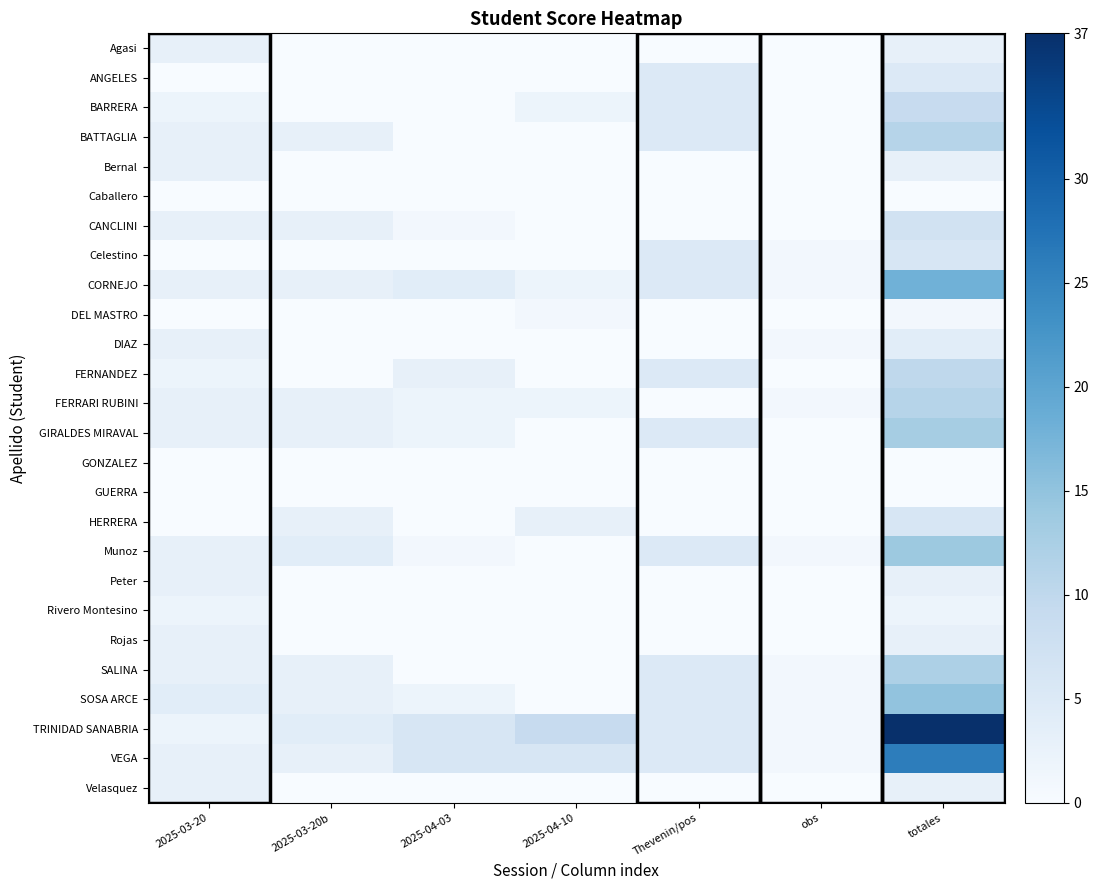

Reading left to right, transcribe all the data shown in this chart.

Agasi: 2025-03-20=3	2025-03-20b=0	2025-04-03=0	2025-04-10=0	Thevenin/pos=0	obs=0	totales=3
ANGELES: 2025-03-20=0	2025-03-20b=0	2025-04-03=0	2025-04-10=0	Thevenin/pos=5	obs=0	totales=5
BARRERA: 2025-03-20=2	2025-03-20b=0	2025-04-03=0	2025-04-10=2	Thevenin/pos=5	obs=0	totales=9
BATTAGLIA: 2025-03-20=3	2025-03-20b=3	2025-04-03=0	2025-04-10=0	Thevenin/pos=5	obs=0	totales=11
Bernal: 2025-03-20=3	2025-03-20b=0	2025-04-03=0	2025-04-10=0	Thevenin/pos=0	obs=0	totales=3
Caballero: 2025-03-20=0	2025-03-20b=0	2025-04-03=0	2025-04-10=0	Thevenin/pos=0	obs=0	totales=0
CANCLINI: 2025-03-20=3	2025-03-20b=3	2025-04-03=1	2025-04-10=0	Thevenin/pos=0	obs=0	totales=7
Celestino: 2025-03-20=0	2025-03-20b=0	2025-04-03=0	2025-04-10=0	Thevenin/pos=5	obs=1	totales=6
CORNEJO: 2025-03-20=3	2025-03-20b=3	2025-04-03=4	2025-04-10=2	Thevenin/pos=5	obs=1	totales=18
DEL MASTRO: 2025-03-20=0	2025-03-20b=0	2025-04-03=0	2025-04-10=1	Thevenin/pos=0	obs=0	totales=1
DIAZ: 2025-03-20=3	2025-03-20b=0	2025-04-03=0	2025-04-10=0	Thevenin/pos=0	obs=1	totales=4
FERNANDEZ: 2025-03-20=2	2025-03-20b=0	2025-04-03=3	2025-04-10=0	Thevenin/pos=5	obs=0	totales=10
FERRARI RUBINI: 2025-03-20=3	2025-03-20b=3	2025-04-03=2	2025-04-10=2	Thevenin/pos=0	obs=1	totales=11
GIRALDES MIRAVAL: 2025-03-20=3	2025-03-20b=3	2025-04-03=2	2025-04-10=0	Thevenin/pos=5	obs=0	totales=13
GONZALEZ: 2025-03-20=0	2025-03-20b=0	2025-04-03=0	2025-04-10=0	Thevenin/pos=0	obs=0	totales=0
GUERRA: 2025-03-20=0	2025-03-20b=0	2025-04-03=0	2025-04-10=0	Thevenin/pos=0	obs=0	totales=0
HERRERA: 2025-03-20=0	2025-03-20b=3	2025-04-03=0	2025-04-10=3	Thevenin/pos=0	obs=0	totales=6
Munoz: 2025-03-20=3	2025-03-20b=4	2025-04-03=1	2025-04-10=0	Thevenin/pos=5	obs=1	totales=14
Peter: 2025-03-20=3	2025-03-20b=0	2025-04-03=0	2025-04-10=0	Thevenin/pos=0	obs=0	totales=3
Rivero Montesino: 2025-03-20=2	2025-03-20b=0	2025-04-03=0	2025-04-10=0	Thevenin/pos=0	obs=0	totales=2
Rojas: 2025-03-20=3	2025-03-20b=0	2025-04-03=0	2025-04-10=0	Thevenin/pos=0	obs=0	totales=3
SALINA: 2025-03-20=3	2025-03-20b=3	2025-04-03=0	2025-04-10=0	Thevenin/pos=5	obs=1	totales=12
SOSA ARCE: 2025-03-20=4	2025-03-20b=3	2025-04-03=2	2025-04-10=0	Thevenin/pos=5	obs=1	totales=15
TRINIDAD SANABRIA: 2025-03-20=2	2025-03-20b=4	2025-04-03=6	2025-04-10=9	Thevenin/pos=5	obs=1	totales=37
VEGA: 2025-03-20=3	2025-03-20b=3	2025-04-03=6	2025-04-10=6	Thevenin/pos=5	obs=1	totales=26
Velasquez: 2025-03-20=3	2025-03-20b=0	2025-04-03=0	2025-04-10=0	Thevenin/pos=0	obs=0	totales=3